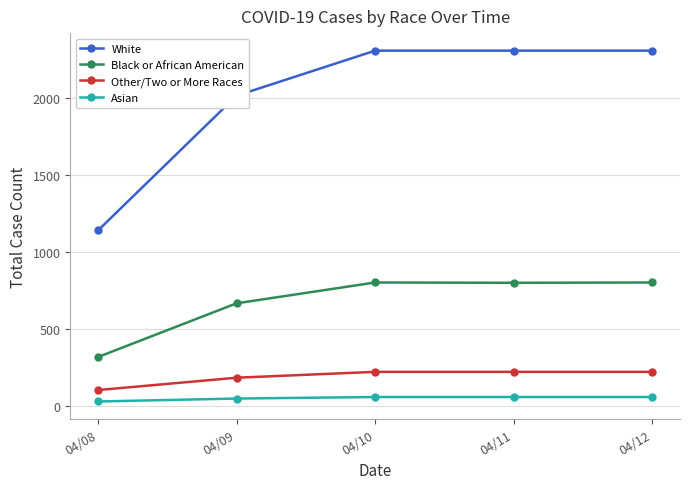

At which label is Other/Two or More Races closest to 165?

04/09